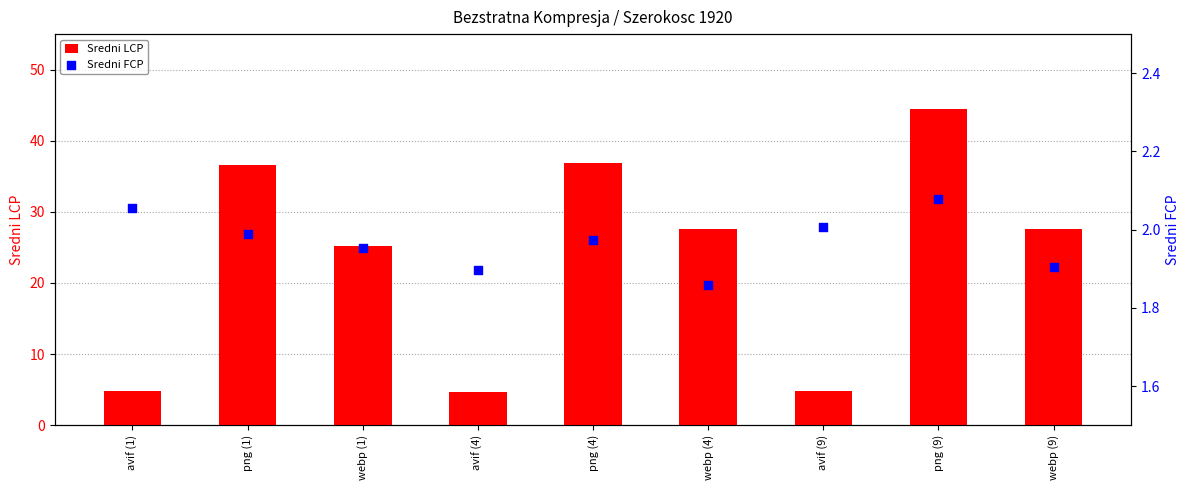

Is the value of Sredni LCP at avif (4) greater than the value of Sredni FCP at avif (1)?

Yes